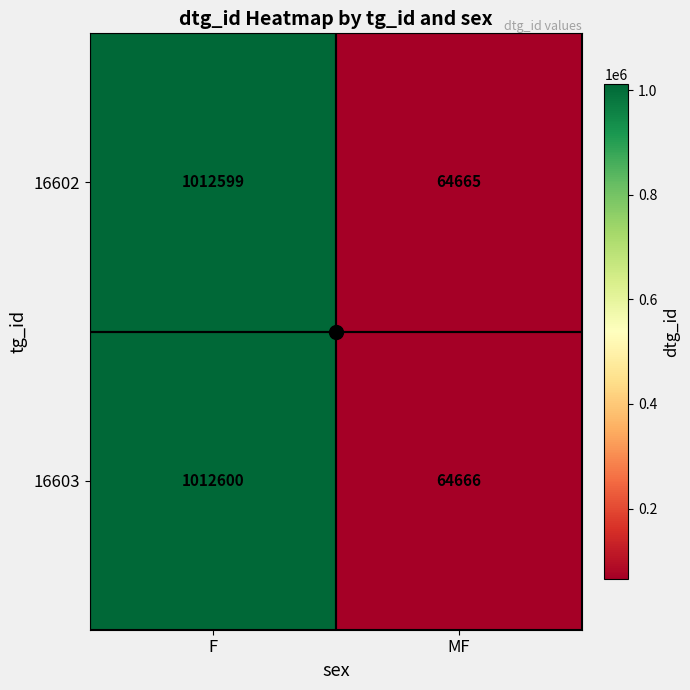

Which series has the largest total across all categories?

16603